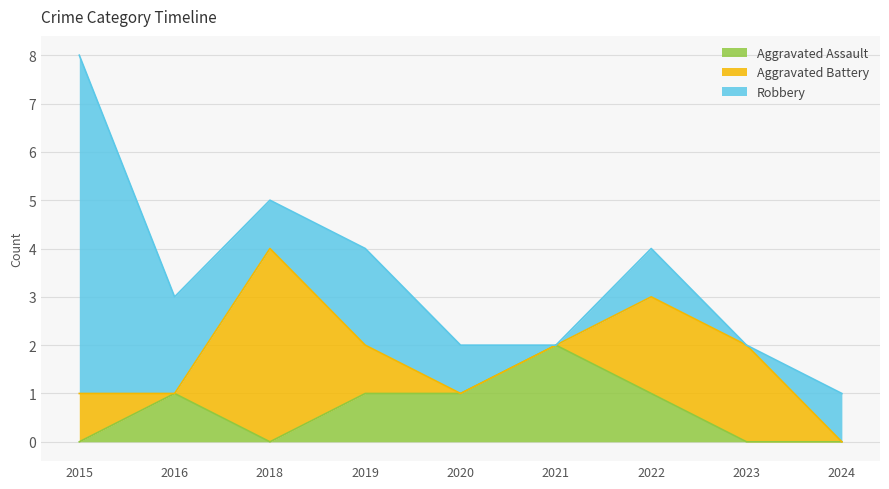

What are all the series names shown in the legend?

Aggravated Assault, Aggravated Battery, Robbery